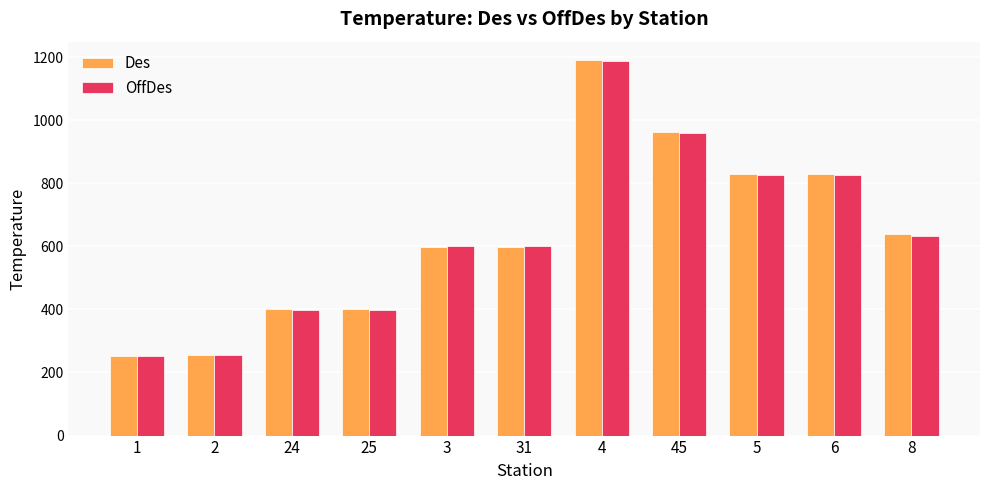

What is the difference between the highest and lowest values at 5?

3.8